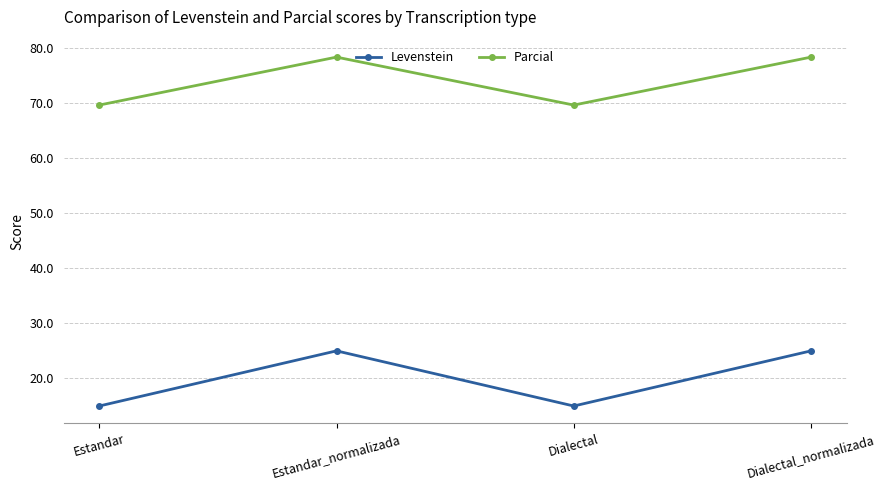

True or false: Levenstein and Parcial cross at least once.

False